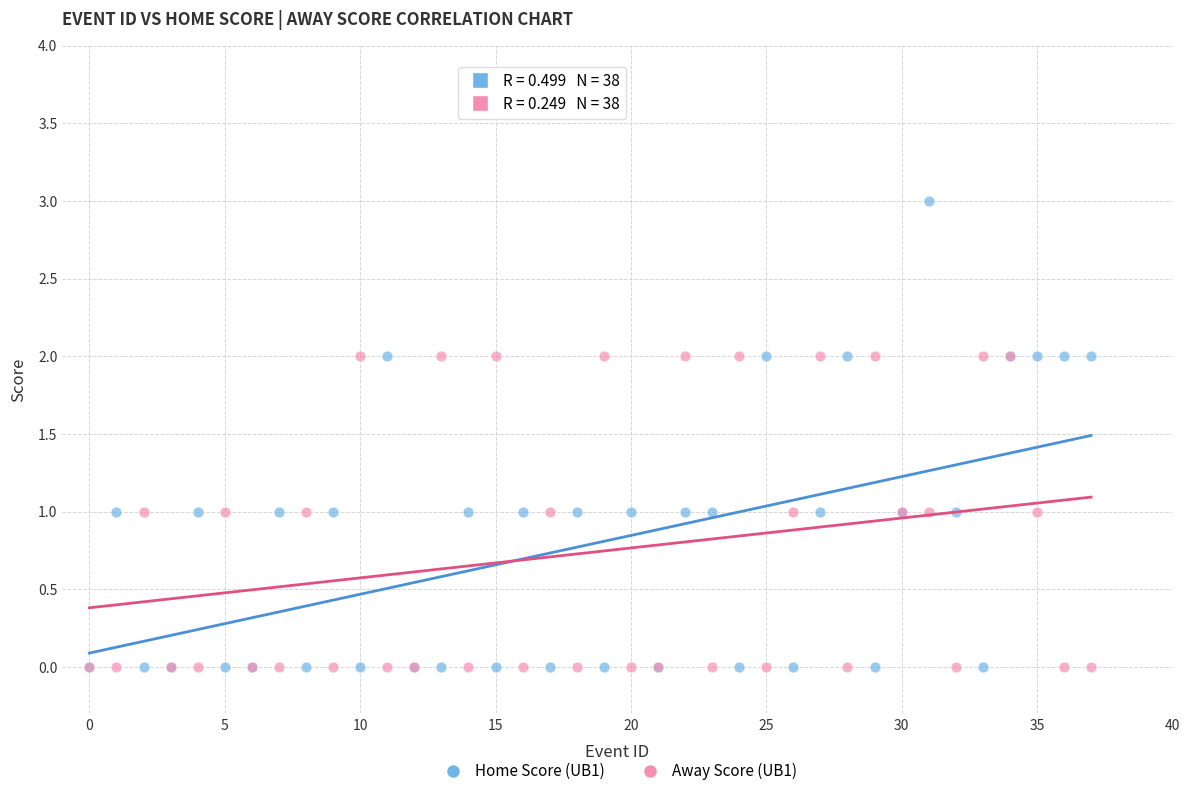

What are all the series names shown in the legend?

Home Score (UB1), Away Score (UB1)